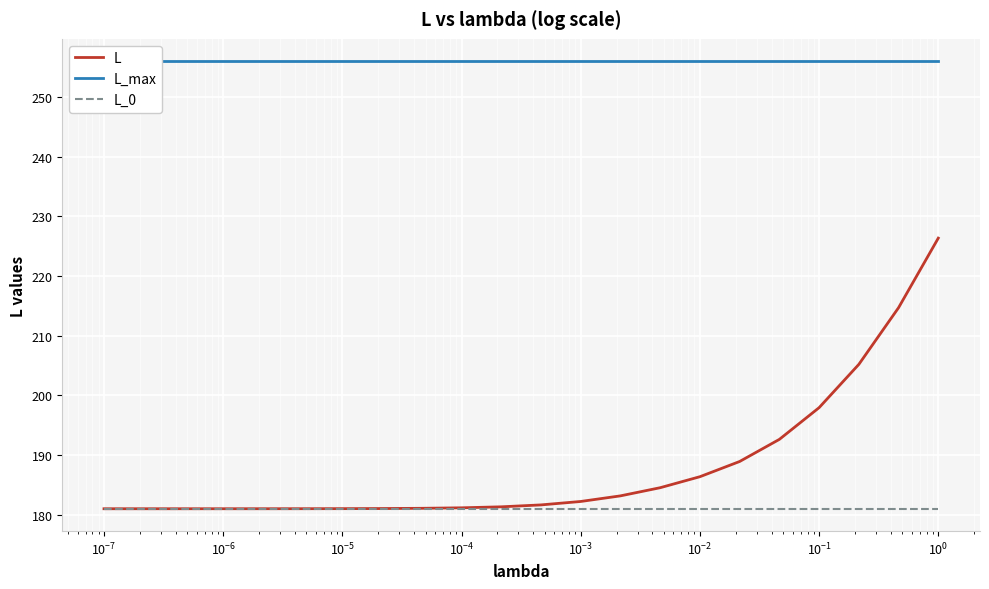

Is the value of L_0 at $\mathdefault{10^{-9}}$ greater than the value of L at 20?

No